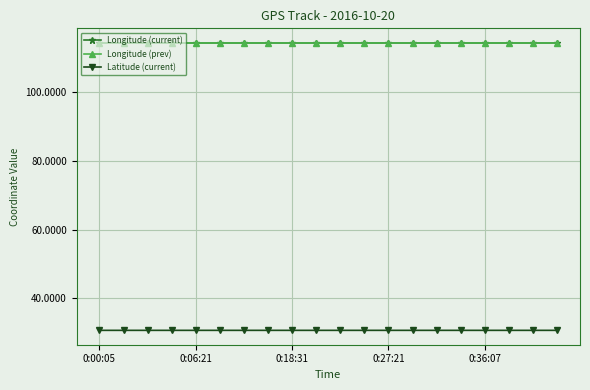

Count the Latitude (current) values in the range 30 to 31.

20